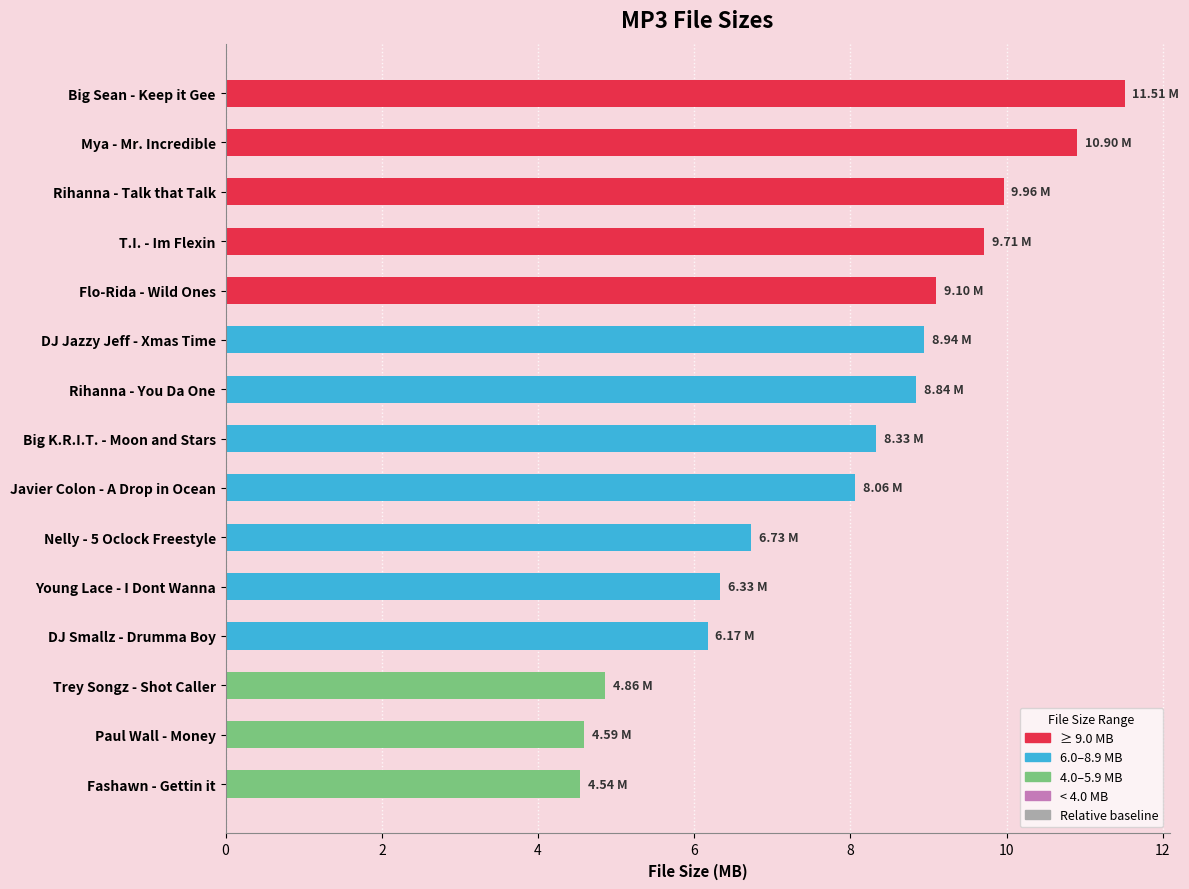

What is the difference between the maximum and minimum values?

7.0